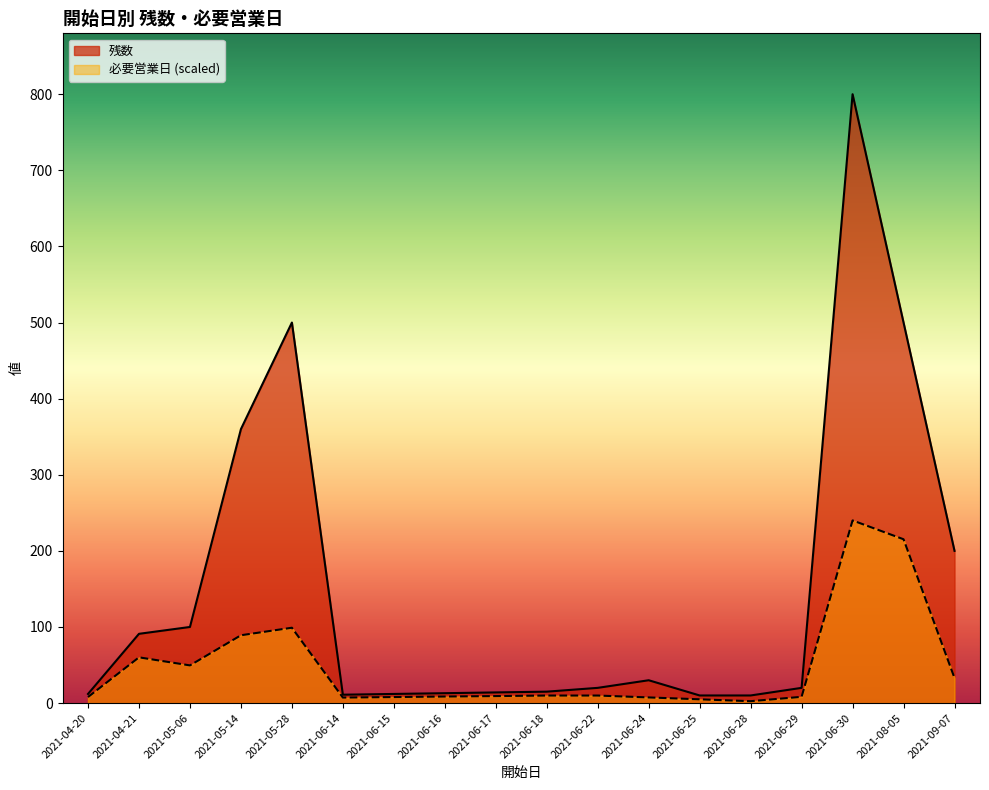

Which has a higher value, 2021-06-15 or 2021-06-25?

2021-06-15